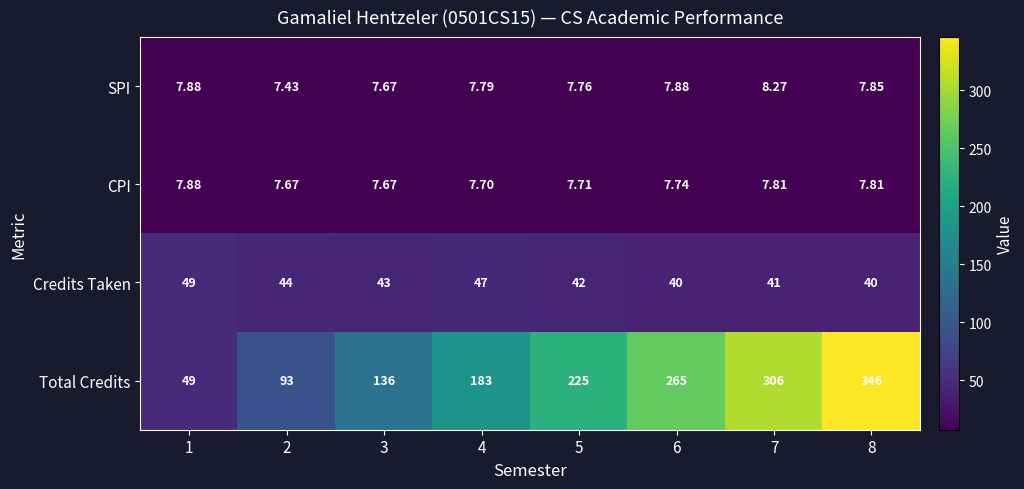

List the series in order of their peak value, highest first.

Total Credits, Credits Taken, SPI, CPI